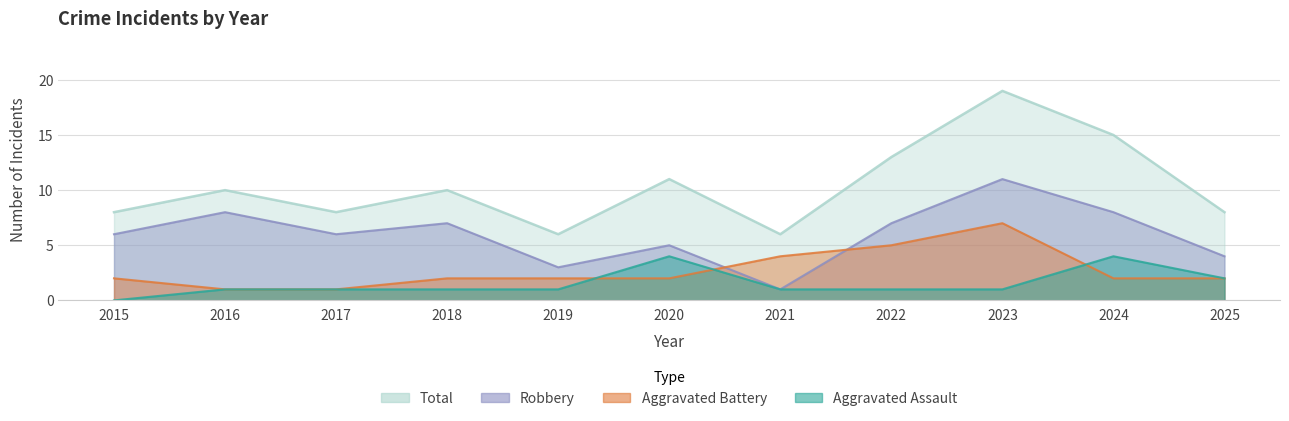

At which label is Robbery closest to 6?

2015